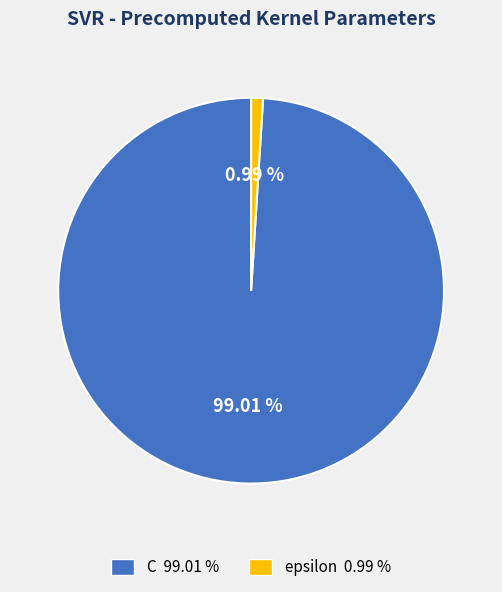

Which has a higher value, epsilon or C?

C